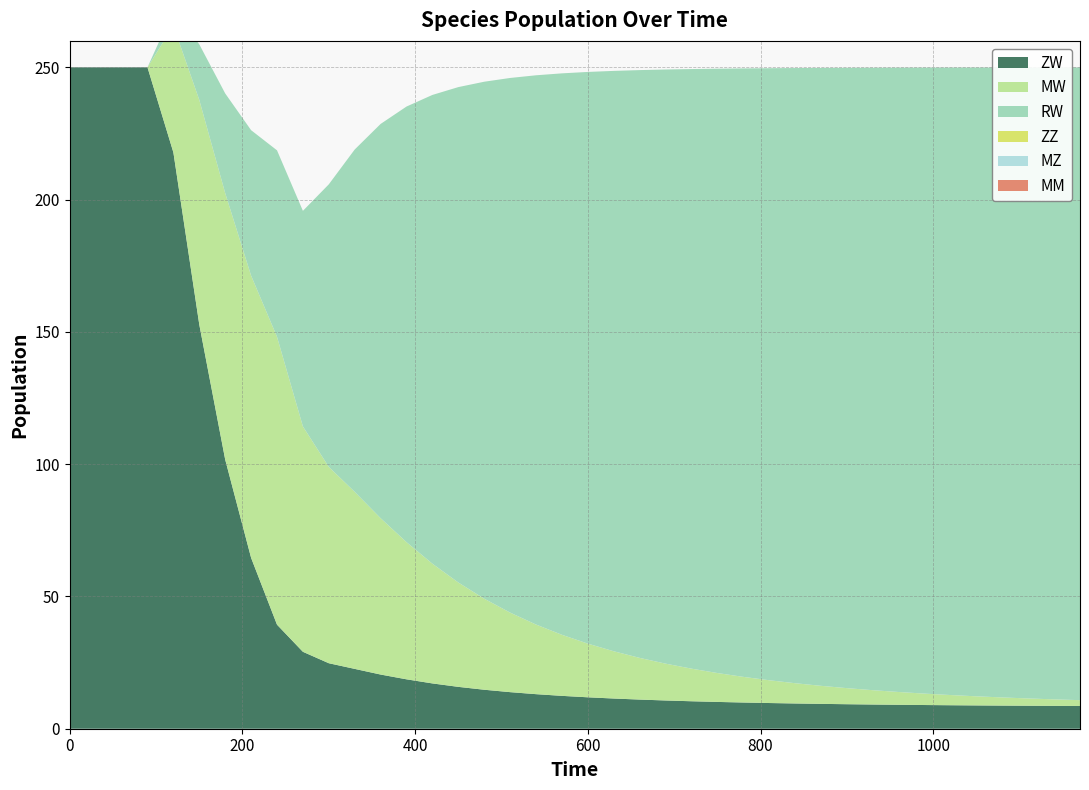

Reading left to right, list all the values displayed in this chart.

ZW: 0=250.0	30=250.0	60=250.0	90=250.0	120=217.8	150=152.8	180=101.7	210=64.6	240=39.3	270=29.1	300=24.8	330=22.6	360=20.5	390=18.7	420=17.1	450=15.8	480=14.7	510=13.8	540=13.1	570=12.4	600=11.9	630=11.4	660=11.0	690=10.7	720=10.4	750=10.1	780=9.9	810=9.7	840=9.5	870=9.4	900=9.3	930=9.1	960=9.0	990=9.0	1020=8.9	1050=8.8	1080=8.7	1110=8.7	1140=8.6	1170=8.6
MW: 0=0.0	30=0.0	60=0.0	90=0.0	120=47.9	150=84.9	180=100.7	210=106.7	240=108.8	270=85.2	300=74.2	330=66.9	360=59.1	390=51.8	420=45.3	450=39.5	480=34.4	510=30.1	540=26.3	570=23.1	600=20.3	630=17.9	660=15.8	690=13.9	720=12.3	750=10.9	780=9.7	810=8.6	840=7.7	870=6.8	900=6.1	930=5.4	960=4.8	990=4.3	1020=3.9	1050=3.4	1080=3.1	1110=2.8	1140=2.5	1170=2.2
RW: 0=0.0	30=0.0	60=0.0	90=0.0	120=6.0	150=21.0	180=37.7	210=55.0	240=70.5	270=81.5	300=106.8	330=129.4	360=149.0	390=164.7	420=177.2	450=187.3	480=195.4	510=202.1	540=207.6	570=212.2	600=216.1	630=219.4	660=222.2	690=224.6	720=226.6	750=228.4	780=230.0	810=231.3	840=232.5	870=233.6	900=234.5	930=235.3	960=236.0	990=236.6	1020=237.2	1050=237.7	1080=238.1	1110=238.5	1140=238.9	1170=239.2
ZZ: 0=0.0	30=0.0	60=0.0	90=0.0	120=0.0	150=0.0	180=0.0	210=0.0	240=0.0	270=0.0	300=0.0	330=0.0	360=0.0	390=0.0	420=0.0	450=0.0	480=0.0	510=0.0	540=0.0	570=0.0	600=0.0	630=0.0	660=0.0	690=0.0	720=0.0	750=0.0	780=0.0	810=0.0	840=0.0	870=0.0	900=0.0	930=0.0	960=0.0	990=0.0	1020=0.0	1050=0.0	1080=0.0	1110=0.0	1140=0.0	1170=0.0
MZ: 0=0.0	30=0.0	60=0.0	90=0.0	120=0.0	150=0.0	180=0.0	210=0.0	240=0.0	270=0.0	300=0.0	330=0.0	360=0.0	390=0.0	420=0.0	450=0.0	480=0.0	510=0.0	540=0.0	570=0.0	600=0.0	630=0.0	660=0.0	690=0.0	720=0.0	750=0.0	780=0.0	810=0.0	840=0.0	870=0.0	900=0.0	930=0.0	960=0.0	990=0.0	1020=0.0	1050=0.0	1080=0.0	1110=0.0	1140=0.0	1170=0.0
MM: 0=0.0	30=0.0	60=0.0	90=0.0	120=0.0	150=0.0	180=0.0	210=0.0	240=0.0	270=0.0	300=0.0	330=0.0	360=0.0	390=0.0	420=0.0	450=0.0	480=0.0	510=0.0	540=0.0	570=0.0	600=0.0	630=0.0	660=0.0	690=0.0	720=0.0	750=0.0	780=0.0	810=0.0	840=0.0	870=0.0	900=0.0	930=0.0	960=0.0	990=0.0	1020=0.0	1050=0.0	1080=0.0	1110=0.0	1140=0.0	1170=0.0